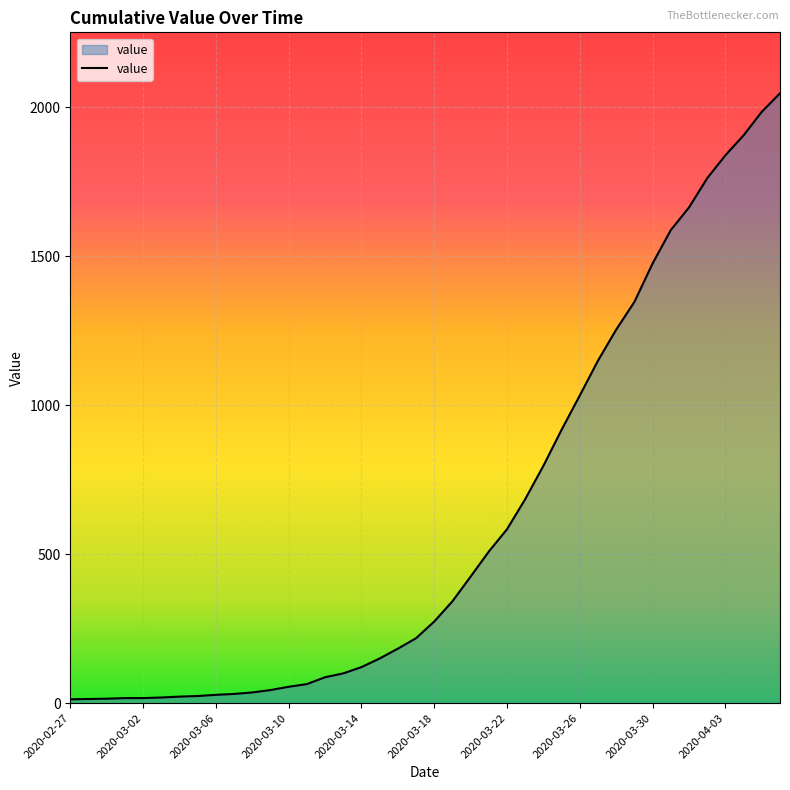

What is the maximum value shown in the chart?

2047